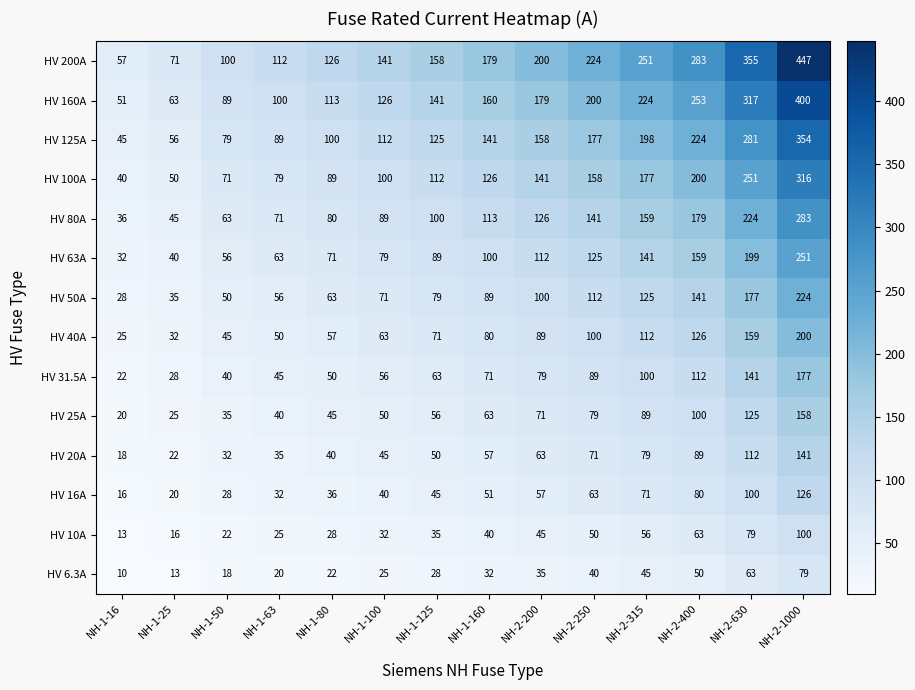

Between NH-2-250 and NH-2-1000, which series saw the biggest shift?

HV 200A